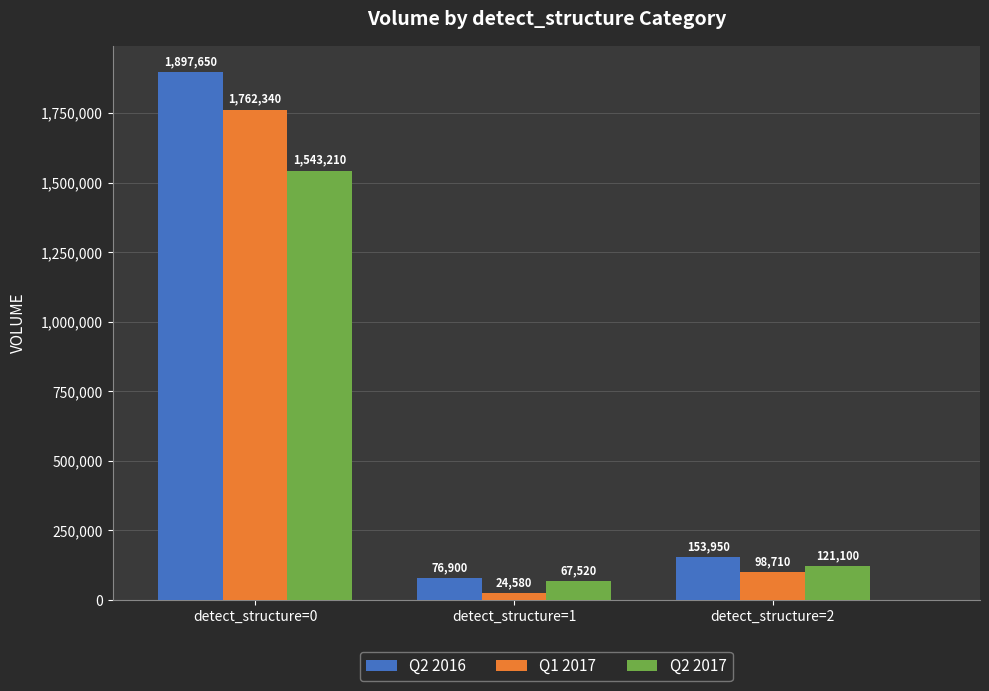

What is the value of the Q1 2017 bar at the 2nd from the left?

24580